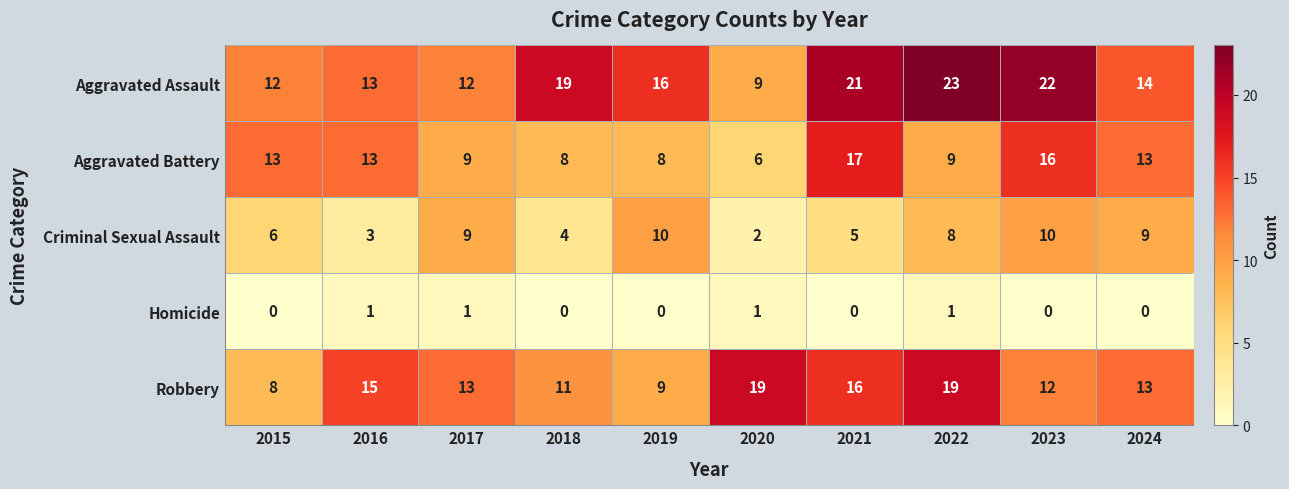

True or false: Robbery has a value of 31 at 2020.

False